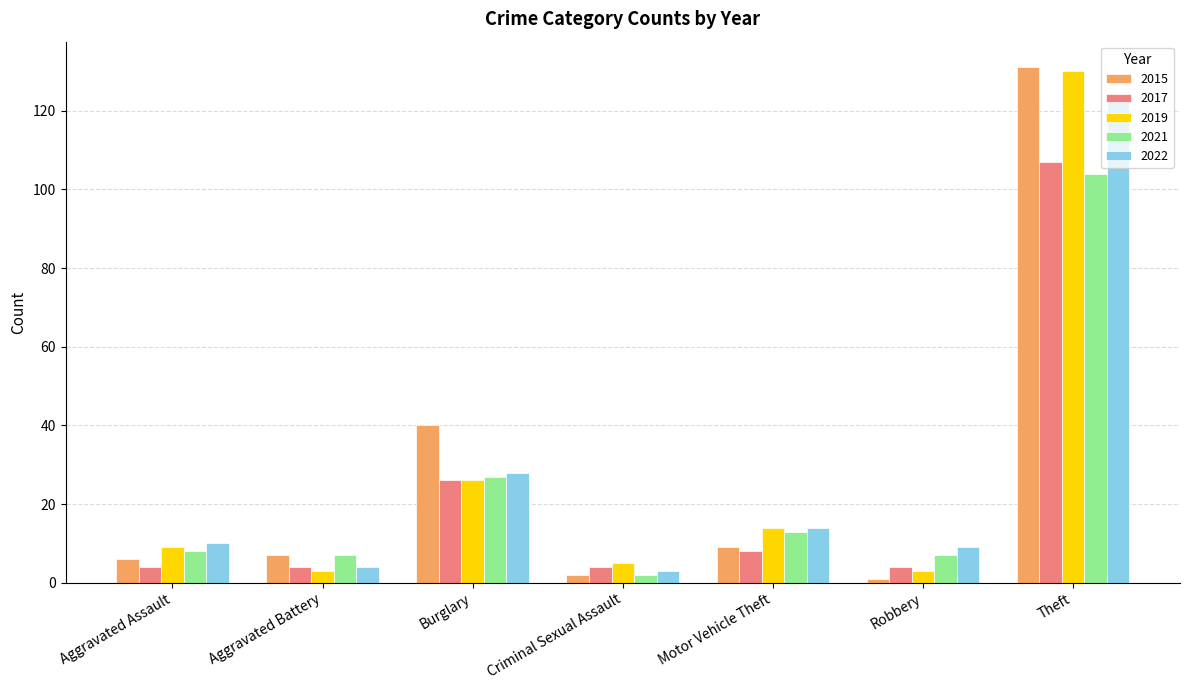

Where is 2015 nearest to the value 66?

Burglary